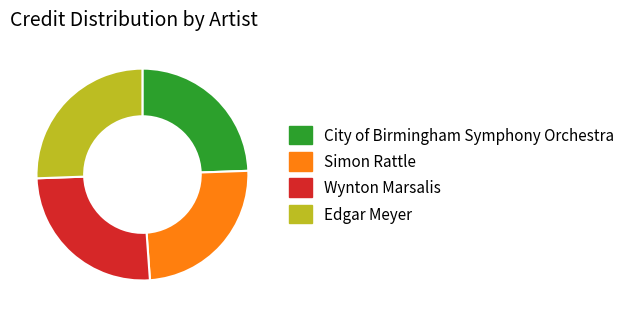

How many slices are in this pie chart?

4